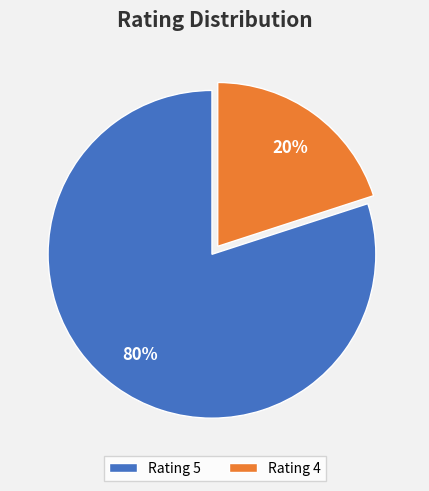

Between Rating 5 and Rating 4, which is larger?

Rating 5